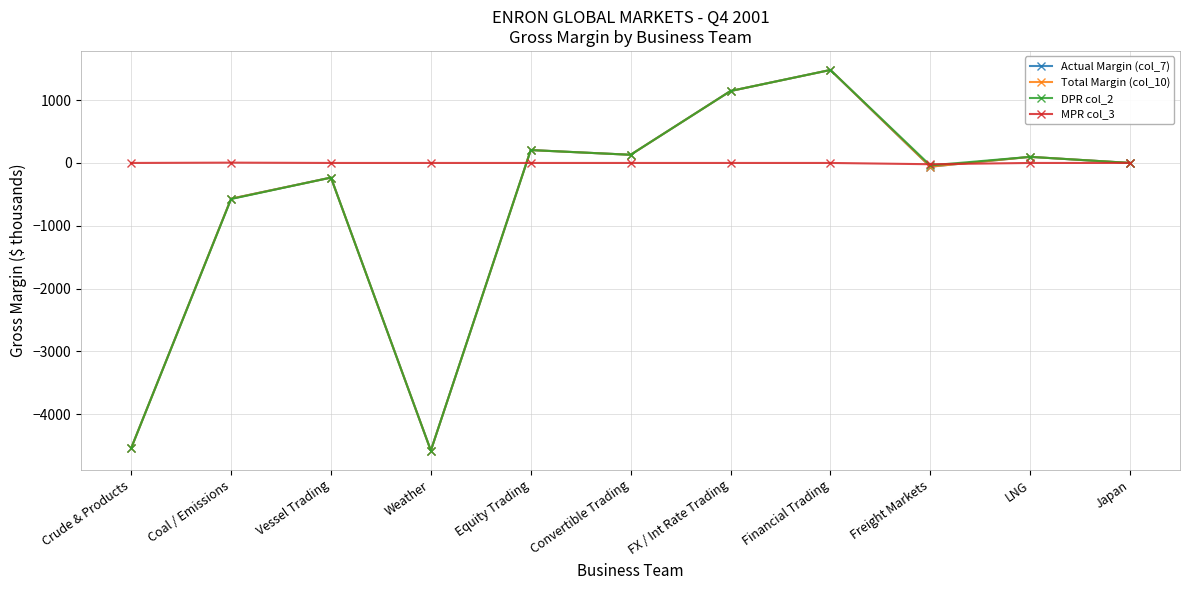

What is the label of the 8th point from the left?

Financial Trading